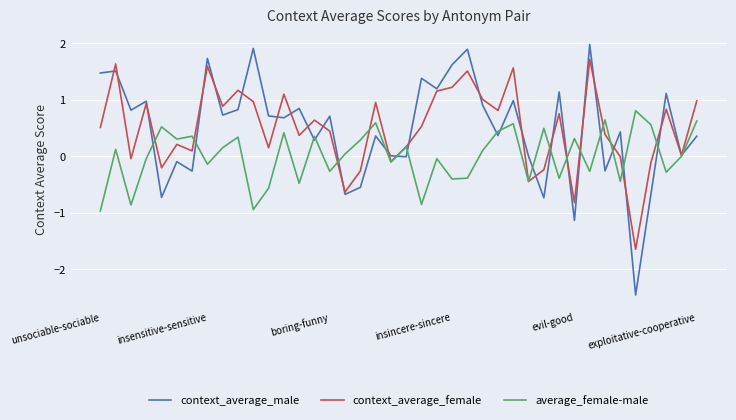

Which series has the widest spread of values?

context_average_male